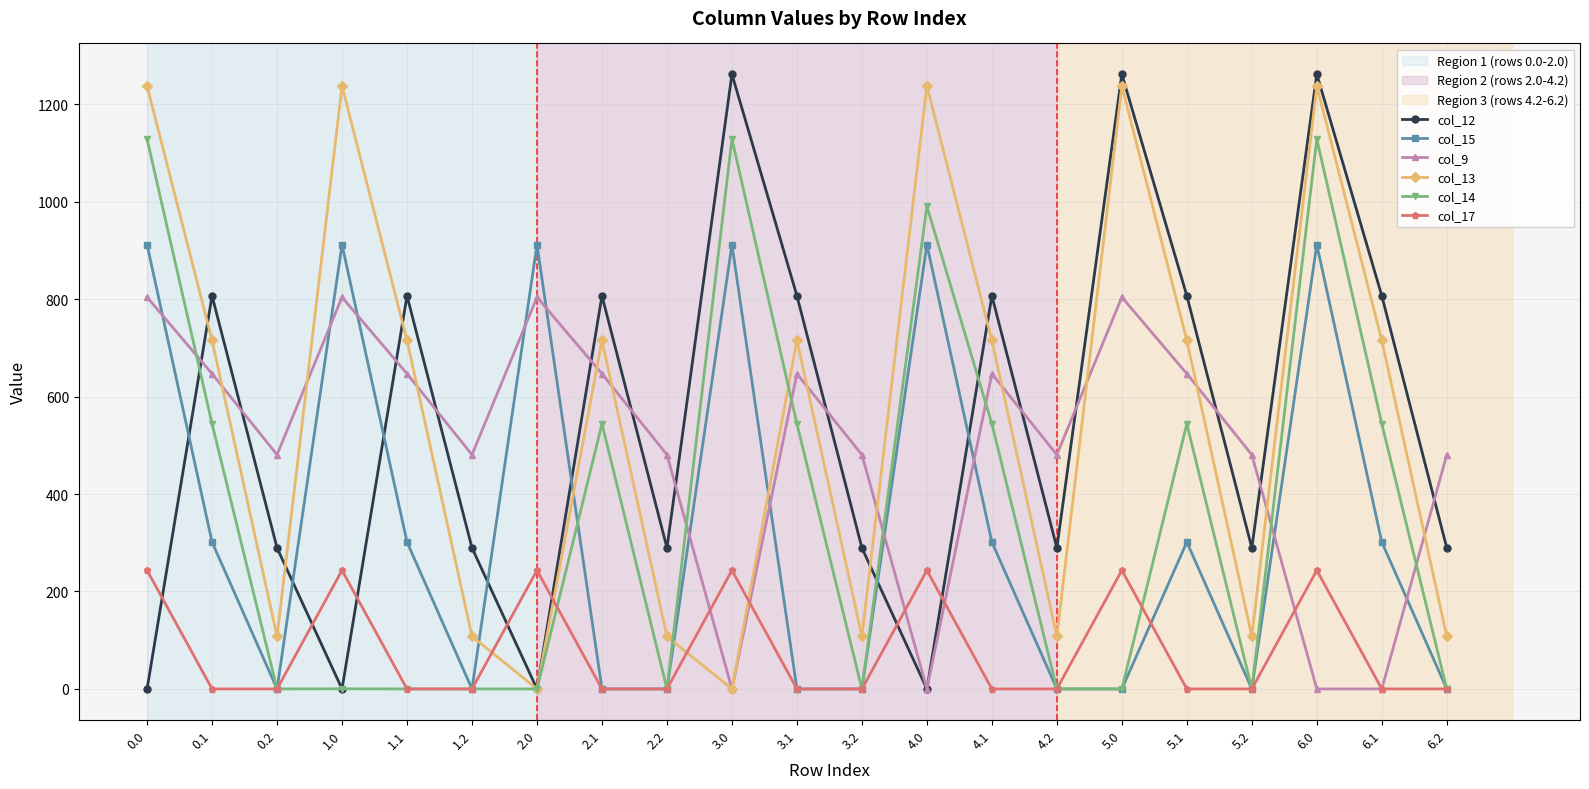

Is the value of col_14 at 0.2 greater than the value of col_9 at 5.0?

No